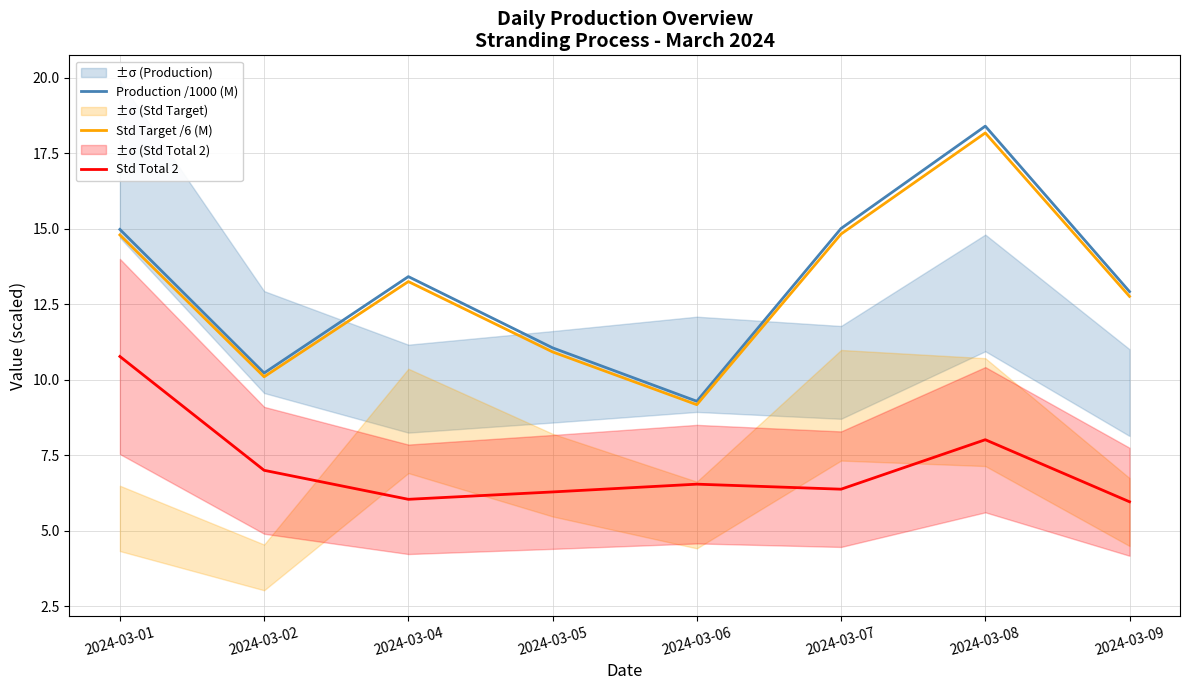

What is the minimum value shown in the chart?

6.0